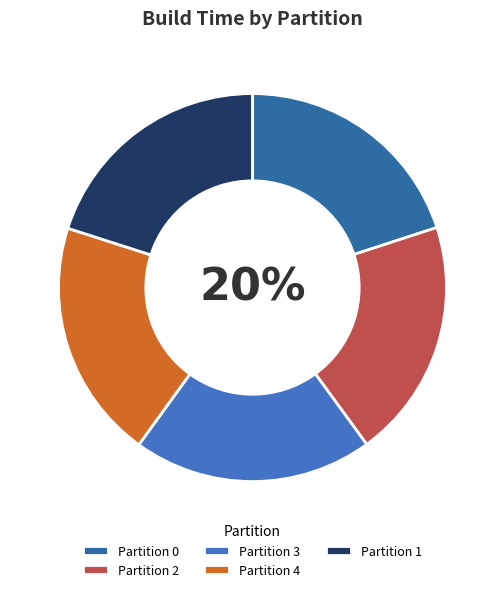

The Partition 0 slice represents 32% of the pie. True or false?

False